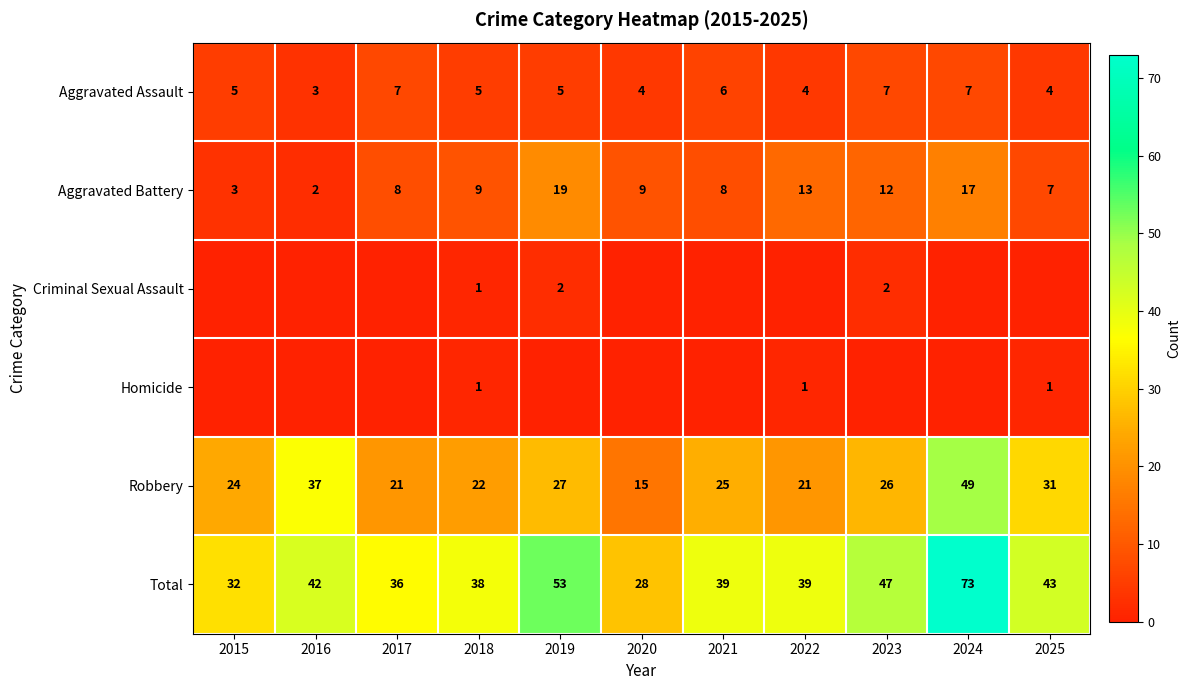

Which category has the lowest value across all series?

2015